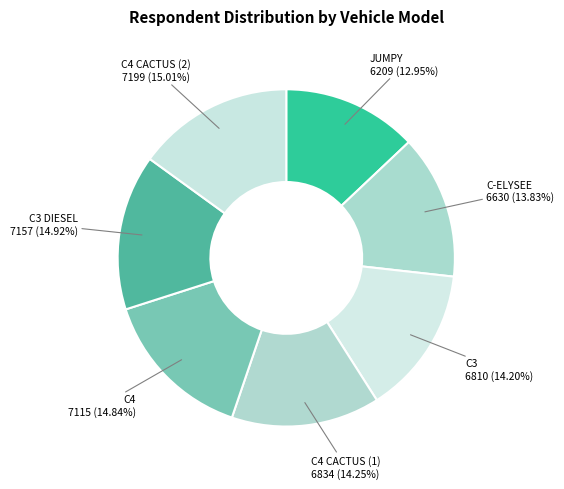

Is there any slice that represents more than half of the pie?

No